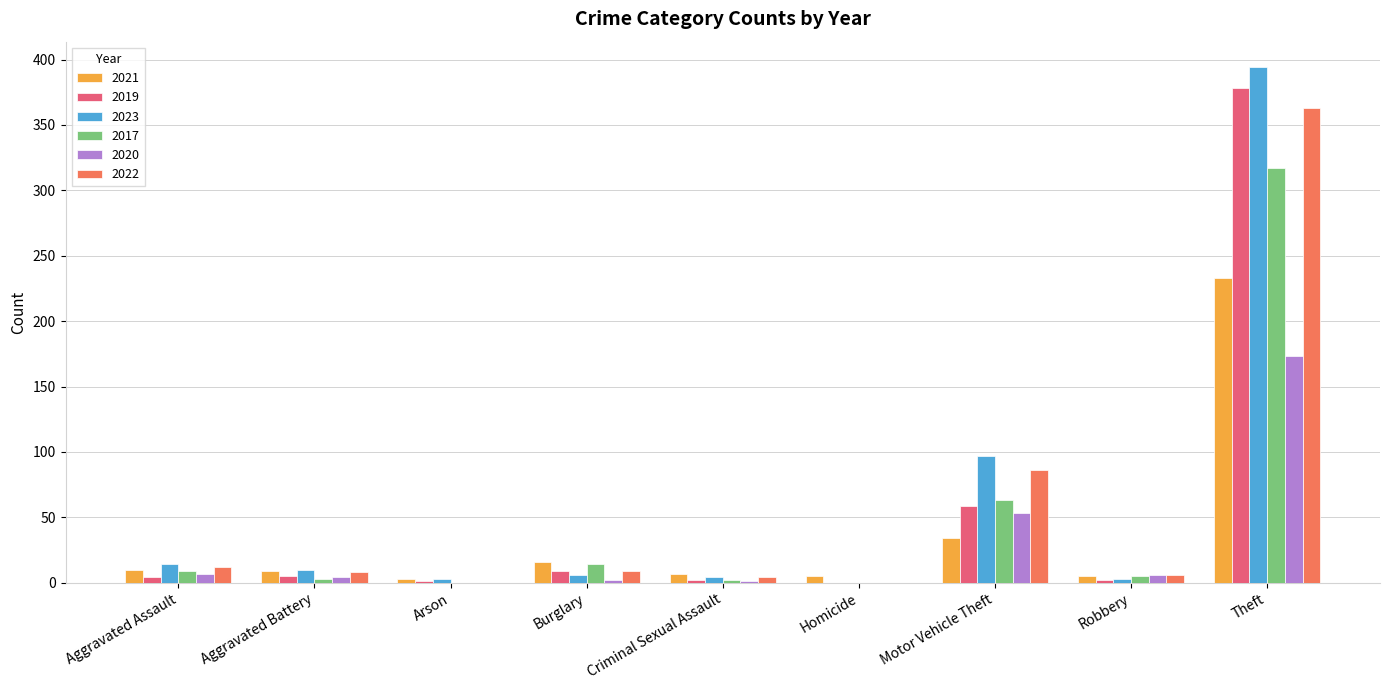

Is the value of 2020 at Theft greater than the value of 2019 at Arson?

Yes